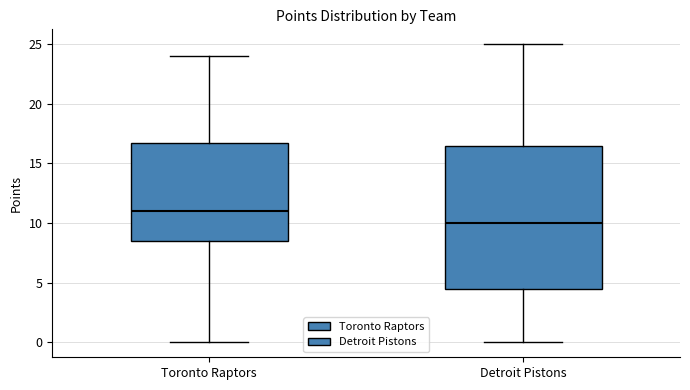

Comparing the boxes themselves (not the whiskers), which one is the tallest?

Detroit Pistons